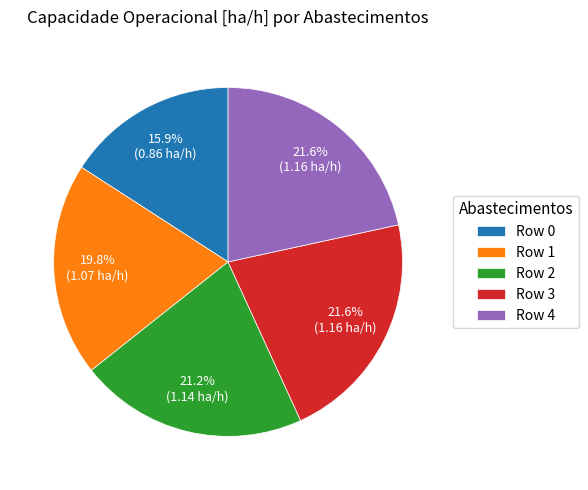

Does Row 0 account for over 50% of the chart?

No